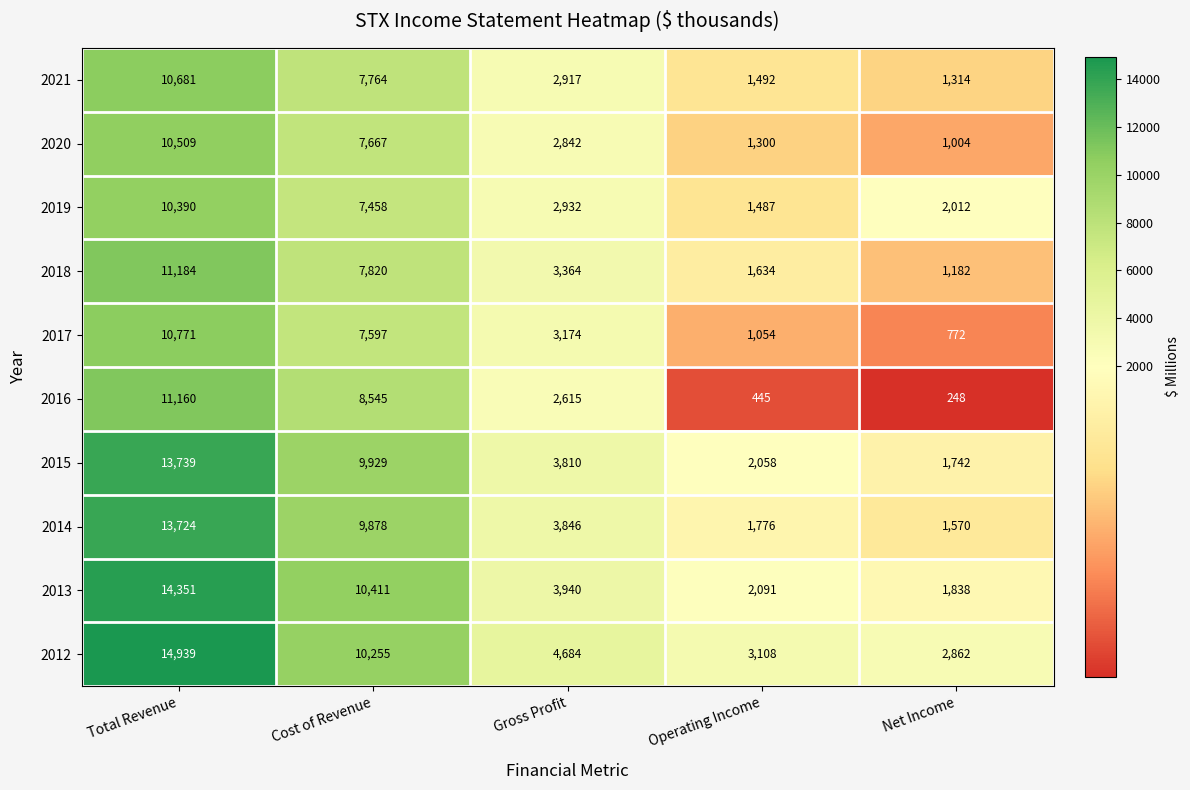

At Gross Profit, list the series in order from largest to smallest.

2012, 2013, 2014, 2015, 2018, 2017, 2019, 2021, 2020, 2016